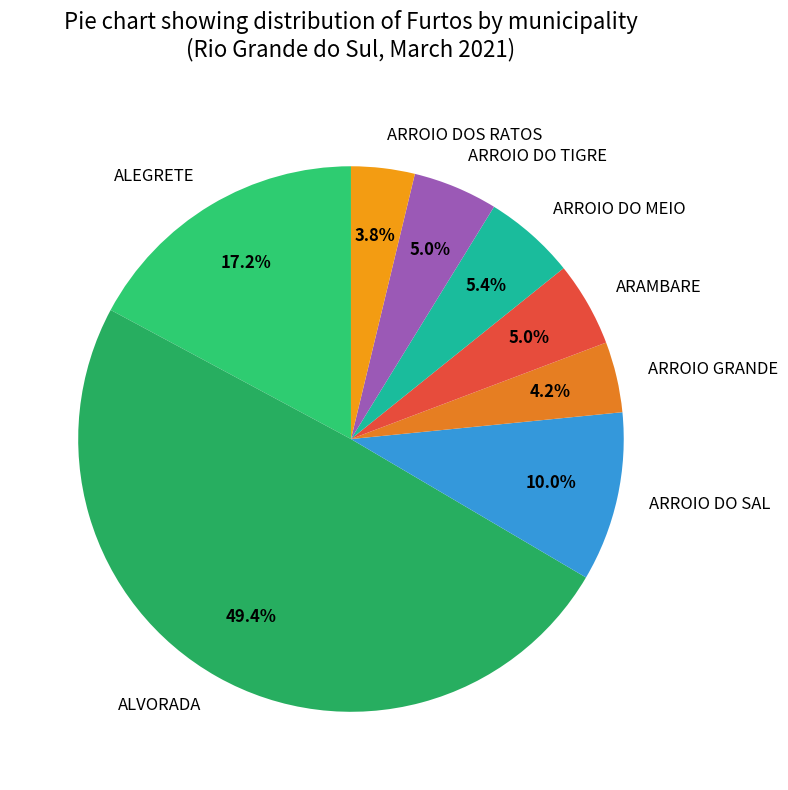

To the nearest percent, what percentage of the pie is ALVORADA?

49%